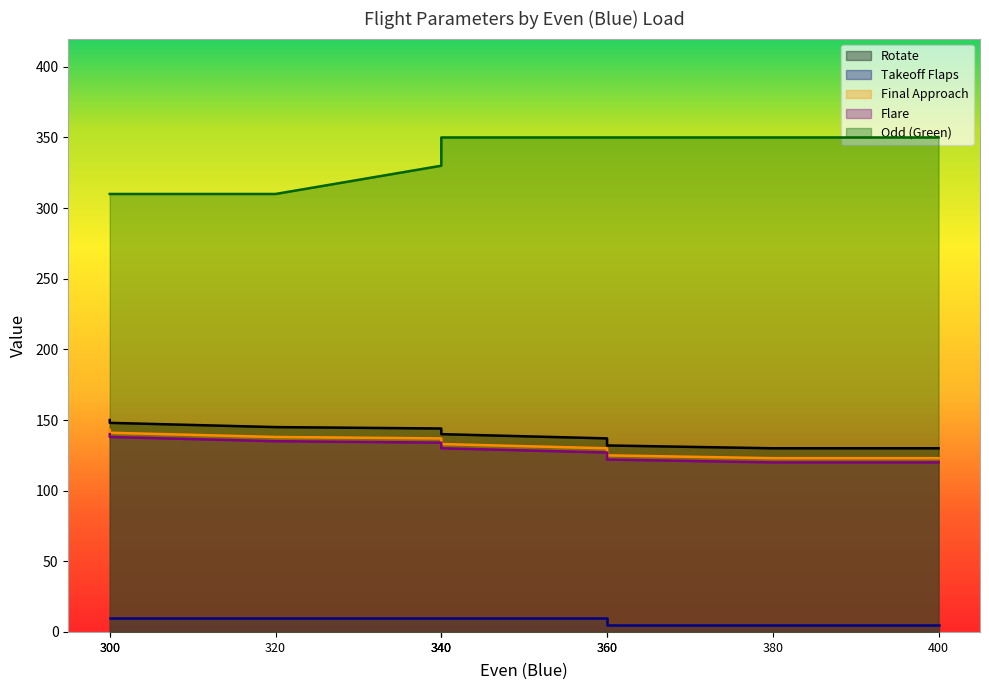

What is the spread (max minus min) of values at 300?

300